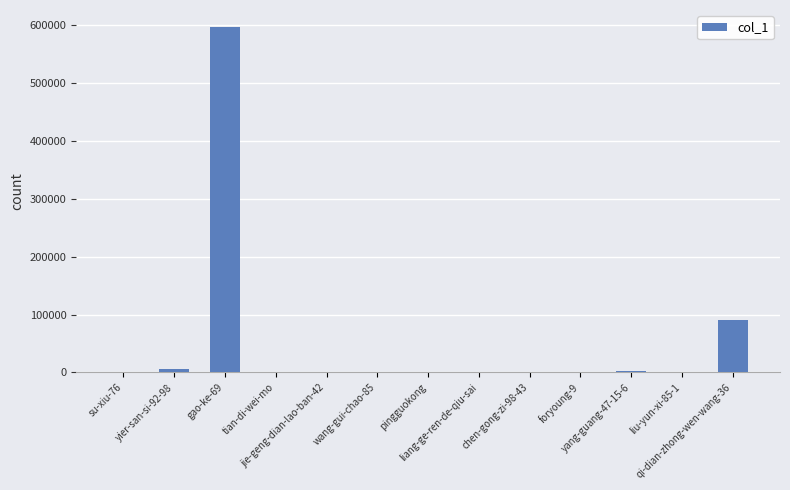

What is the sum of all values?

694726